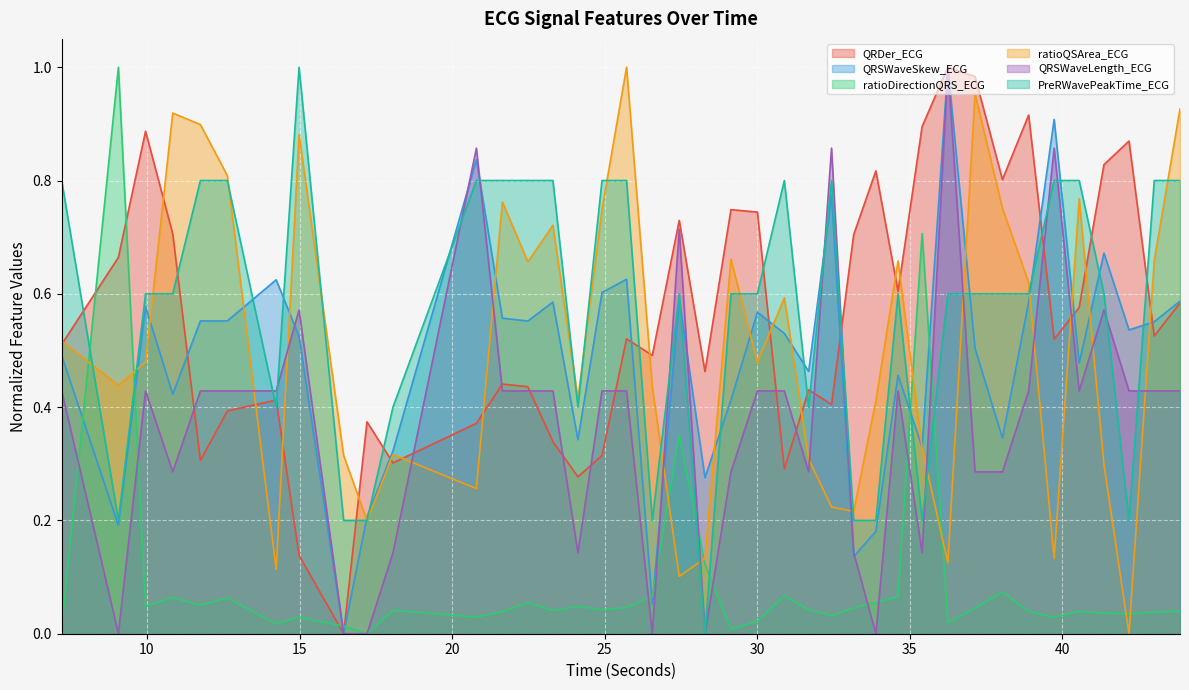

What is the value of the ratioQSArea_ECG point at the 23rd from the left?

0.5